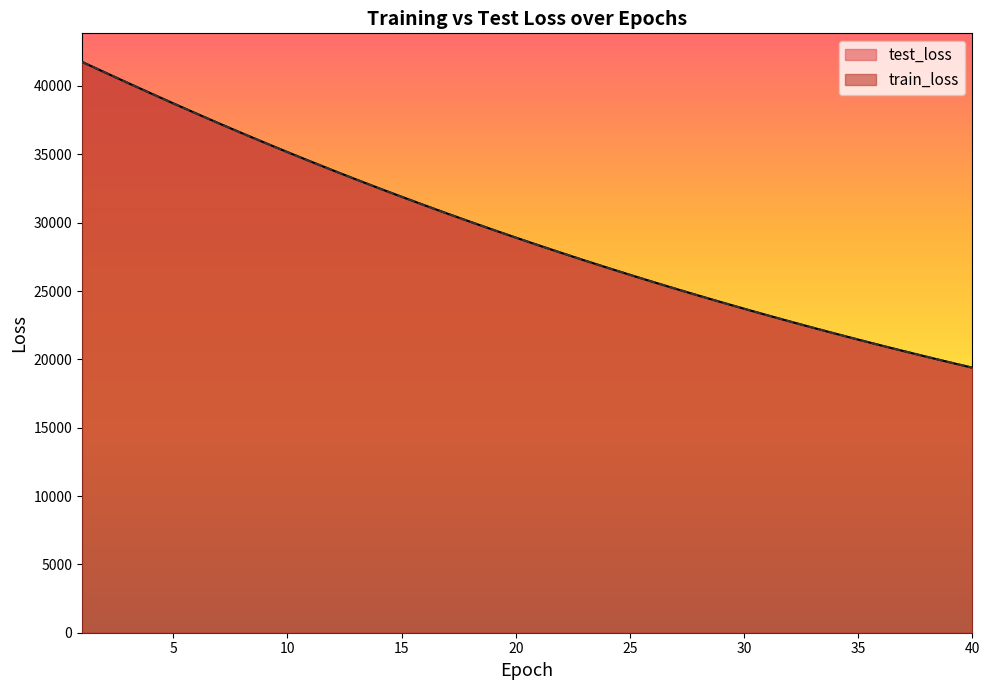

True or false: test_loss has a value of 22326.5 at 33.

True